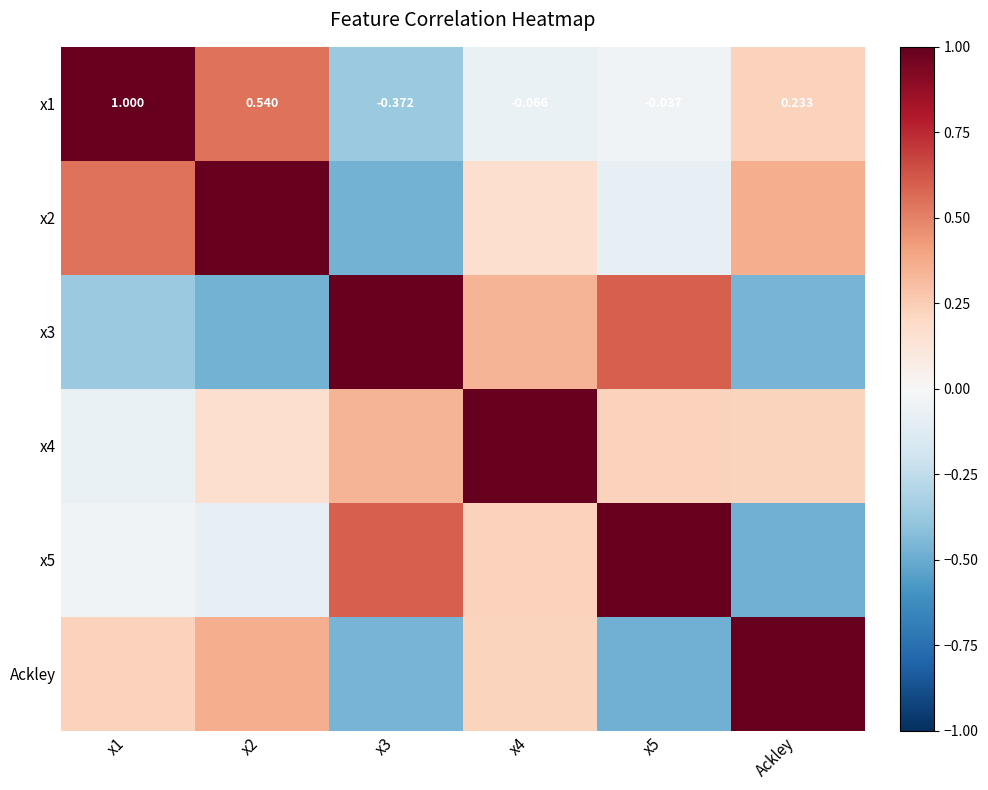

What is the spread (max minus min) of values at Ackley?

1.5